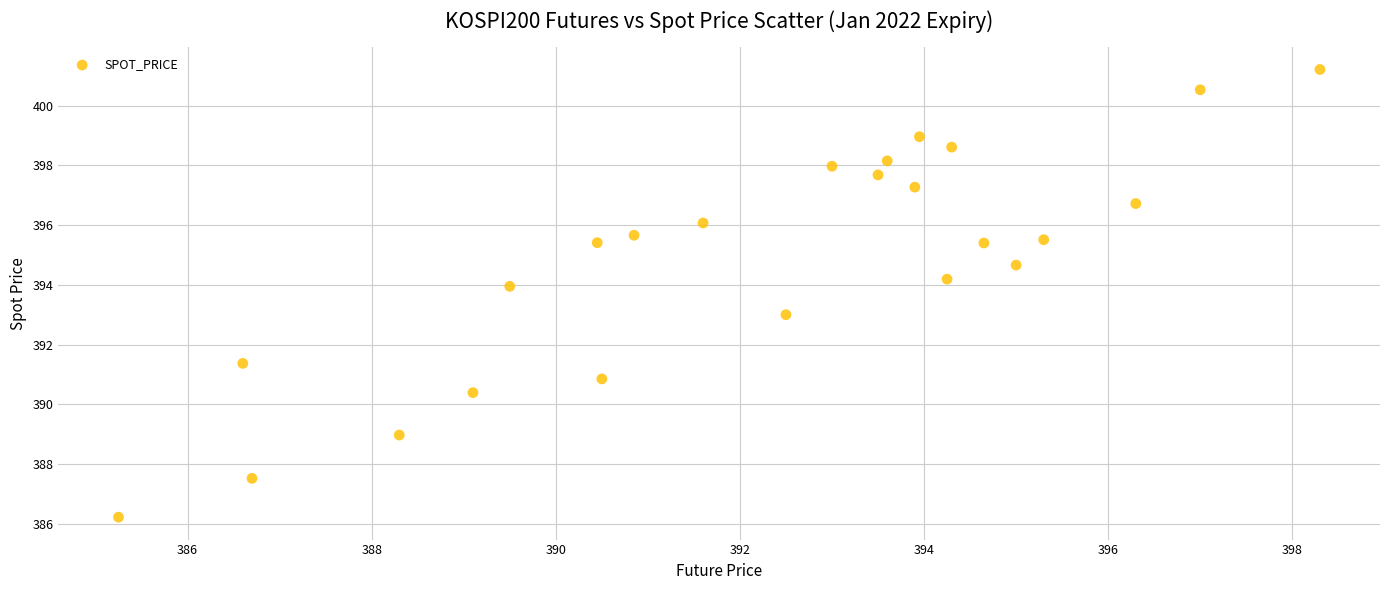

What is the range of Y values (max minus min)?

15.0